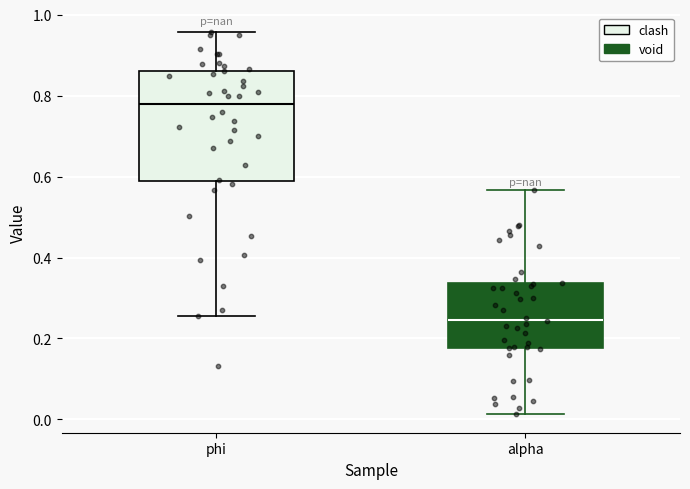

Reading left to right, read every box against the y-axis: the position of its median line, the range the box covers, and the ends of its whiskers. The values are not printed on the chart, so give them approximately, as read against the axis.

phi: median 0.78, box 0.60 to 0.86, whiskers 0.26 to 0.96
alpha: median 0.24, box 0.18 to 0.34, whiskers 0.02 to 0.56